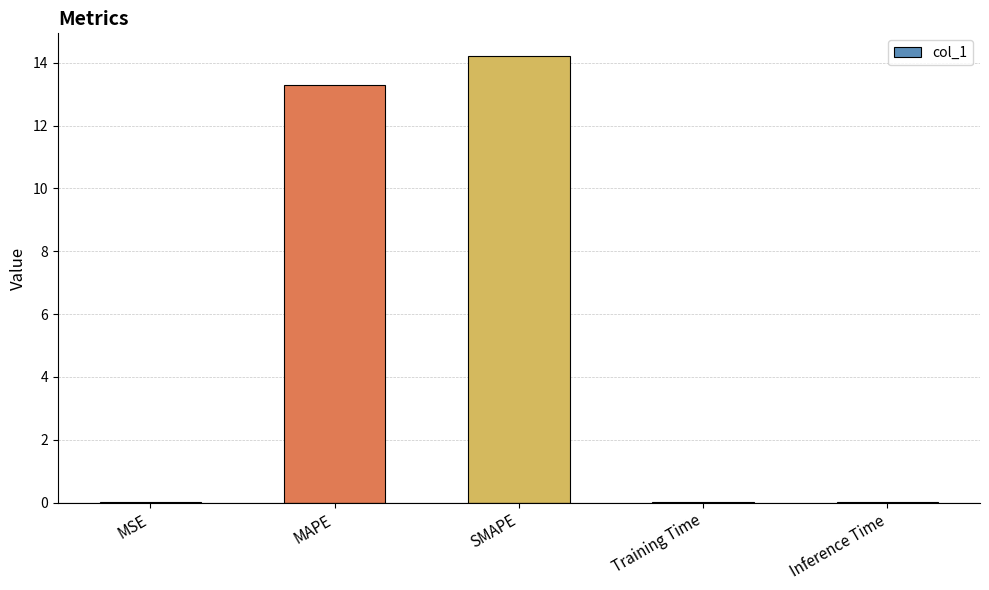

What is the sum of all values?

27.5